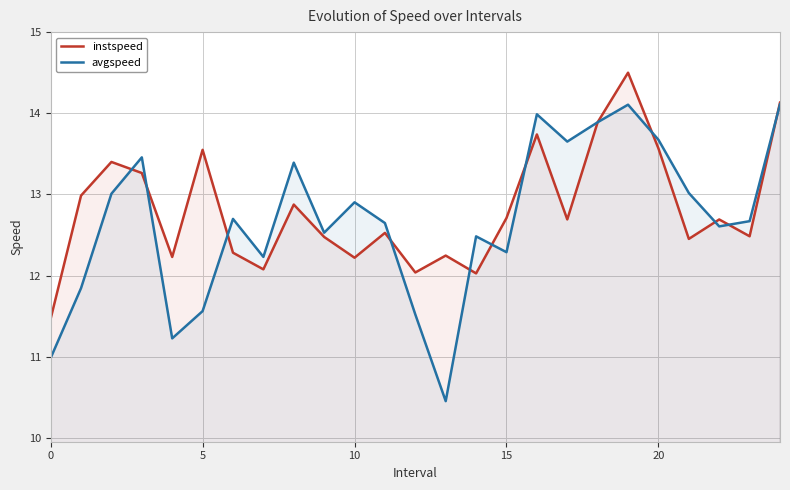

What is the value of the instspeed point at the 17th from the left?

13.7